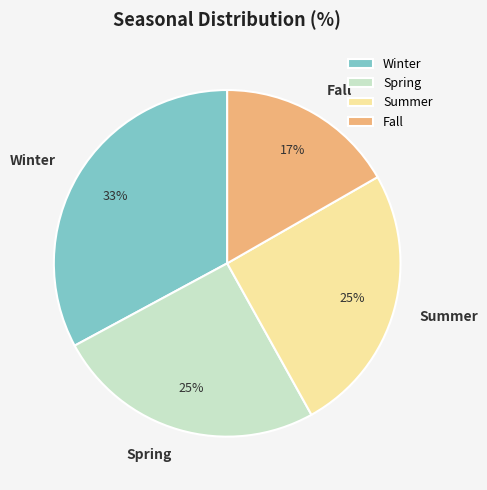

Is Spring the majority of the pie?

No